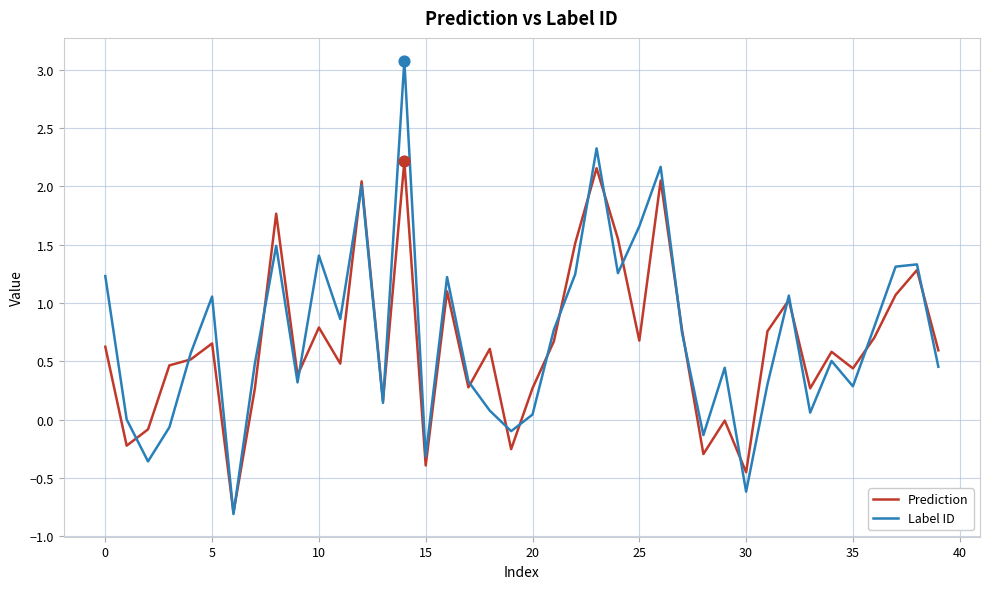

Which series has the widest spread of values?

Label ID